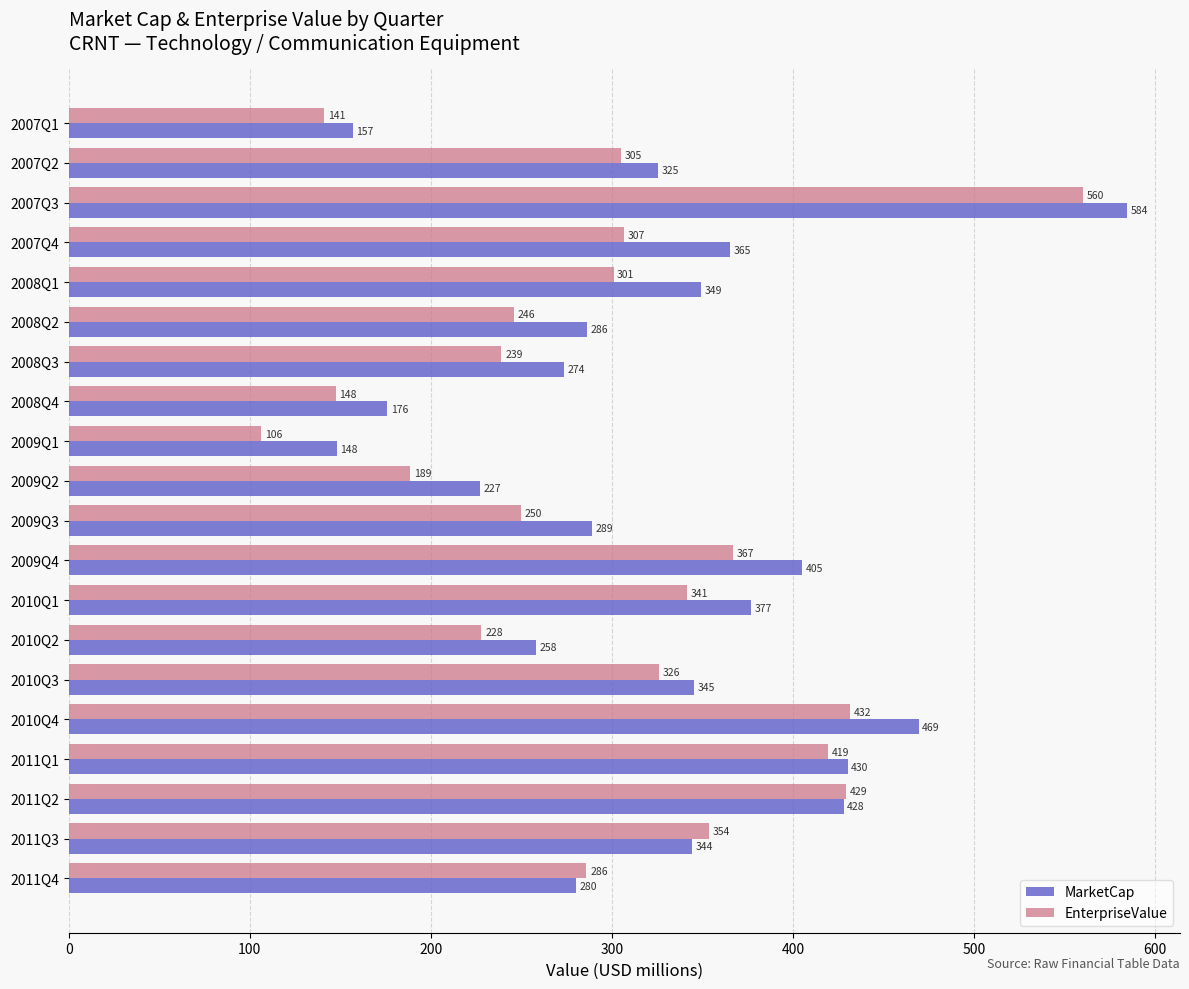

How many values in the MarketCap series exceed 344?

10